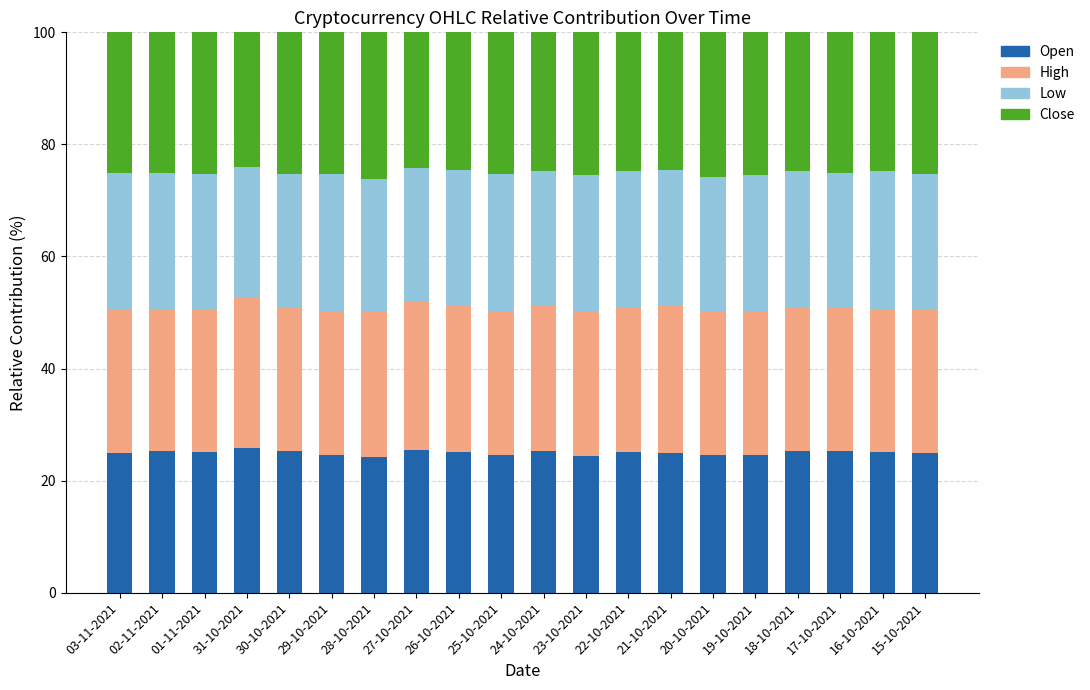

What is the total value across all series at 19-10-2021?

100.0